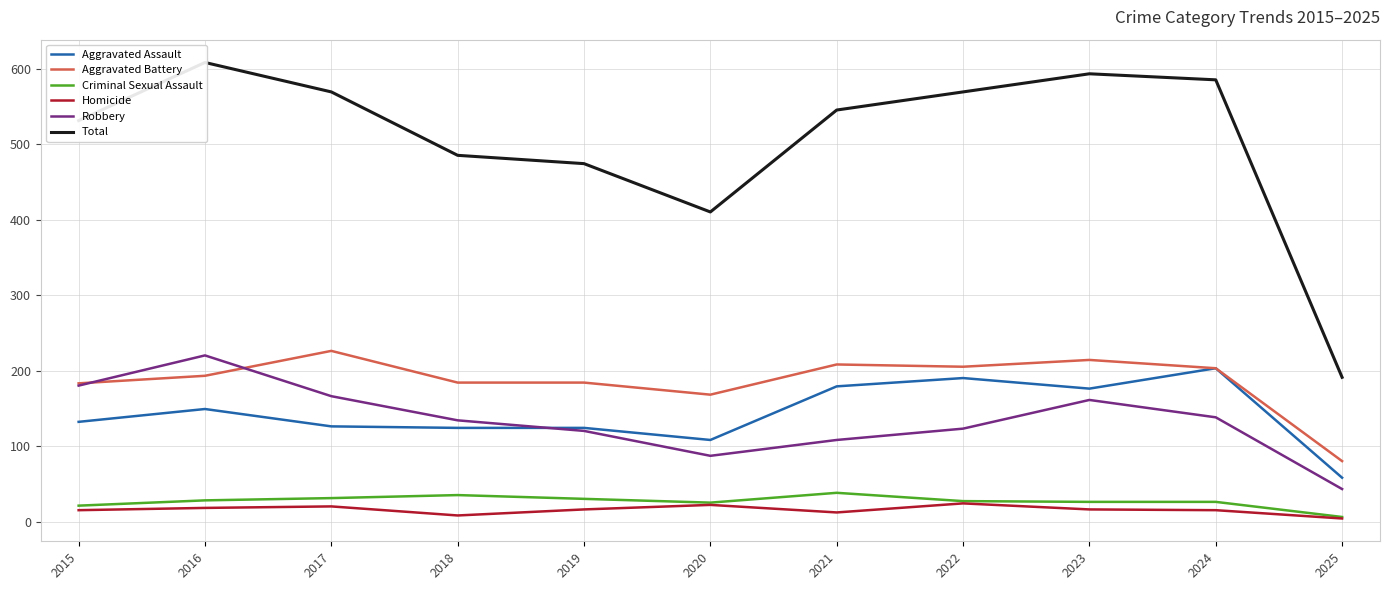

What is the average value of the Aggravated Assault series?

143